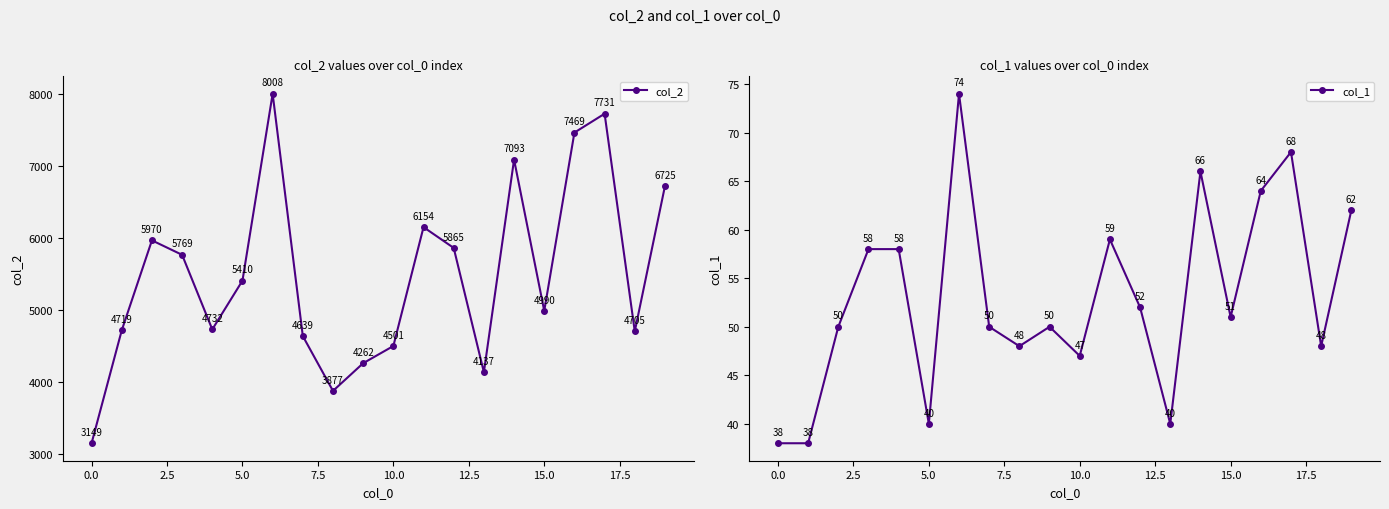

What is the maximum value shown in the chart?

8008